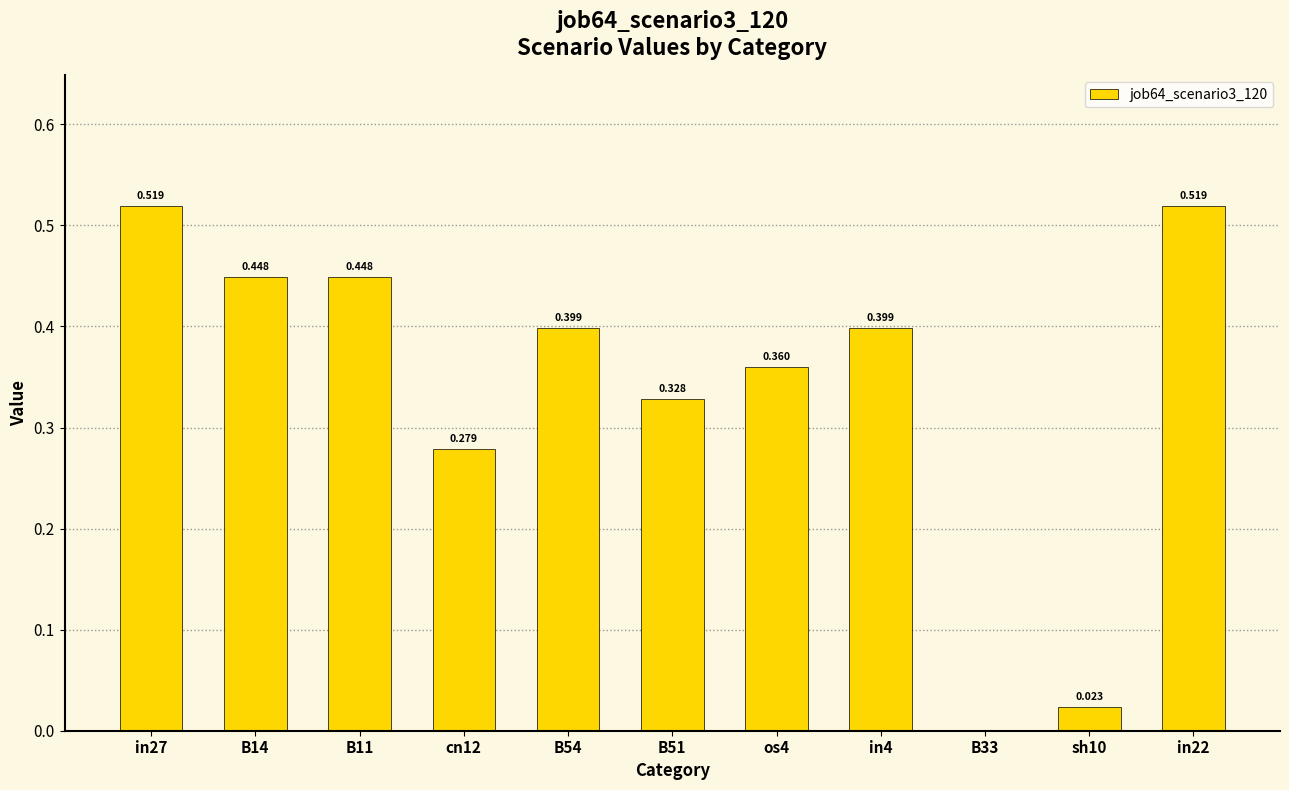

How many positive values are there?

10